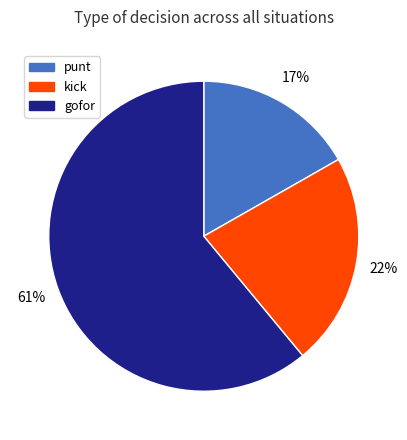

Count the number of slices in the pie.

3